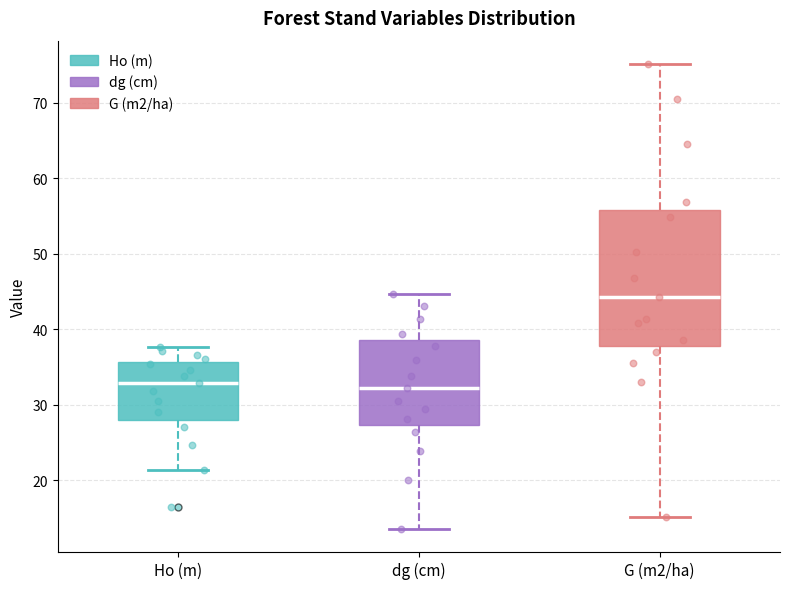

Reading left to right, read every box against the y-axis: the position of its median line, the range the box covers, and the ends of its whiskers. The values are not printed on the chart, so give them approximately, as read against the axis.

Ho (m): median 33, box 28 to 36, whiskers 21 to 38
dg (cm): median 32, box 27 to 39, whiskers 14 to 45
G (m2/ha): median 44, box 38 to 56, whiskers 15 to 75